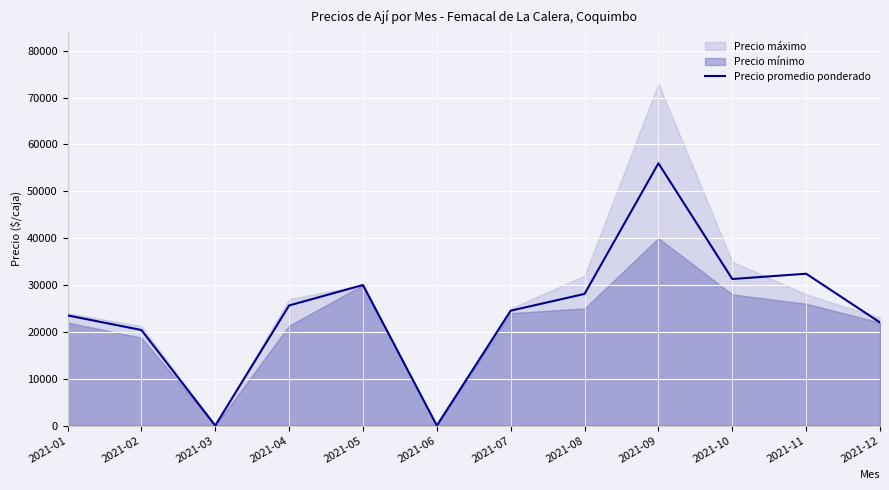

How many categories are shown in the chart?

12